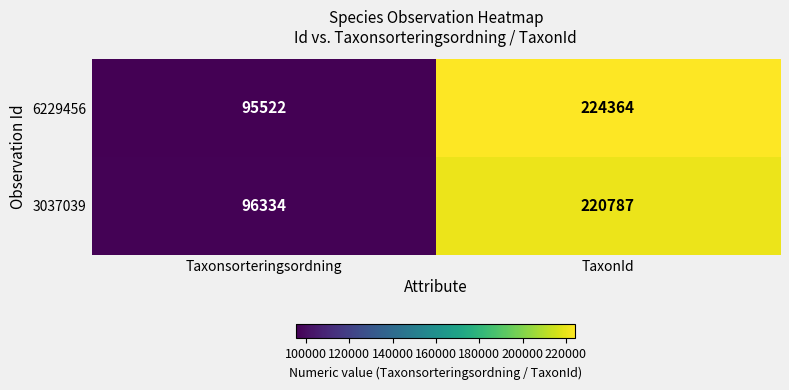

What is the spread (max minus min) of values at TaxonId?

3577